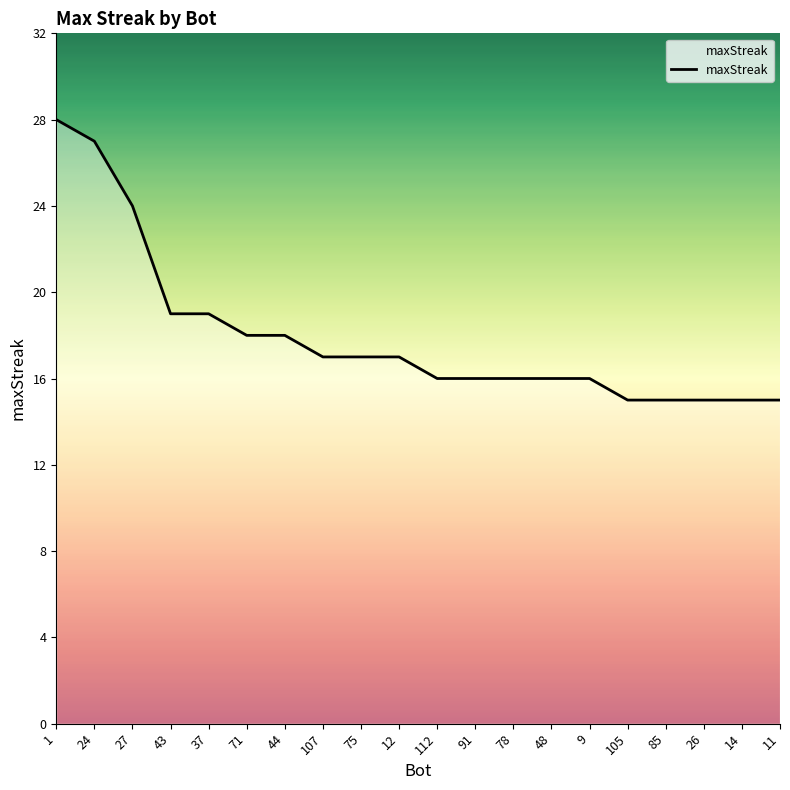

What is the greatest value displayed?

28